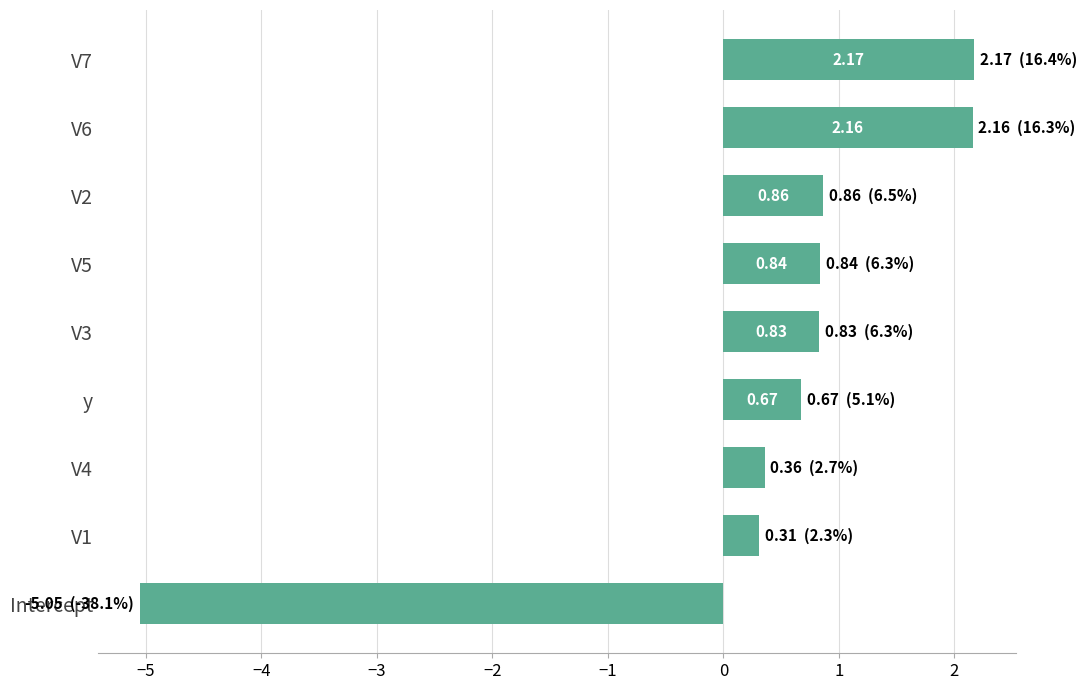

At which label is the value closest to -1?

V1